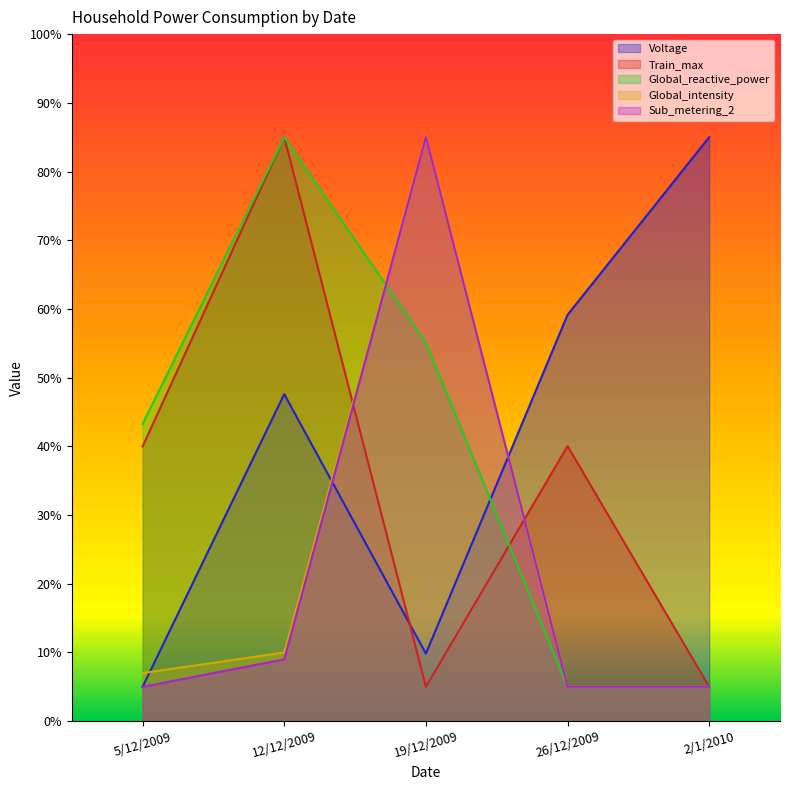

What is the label of the 2nd point from the left?

12/12/2009